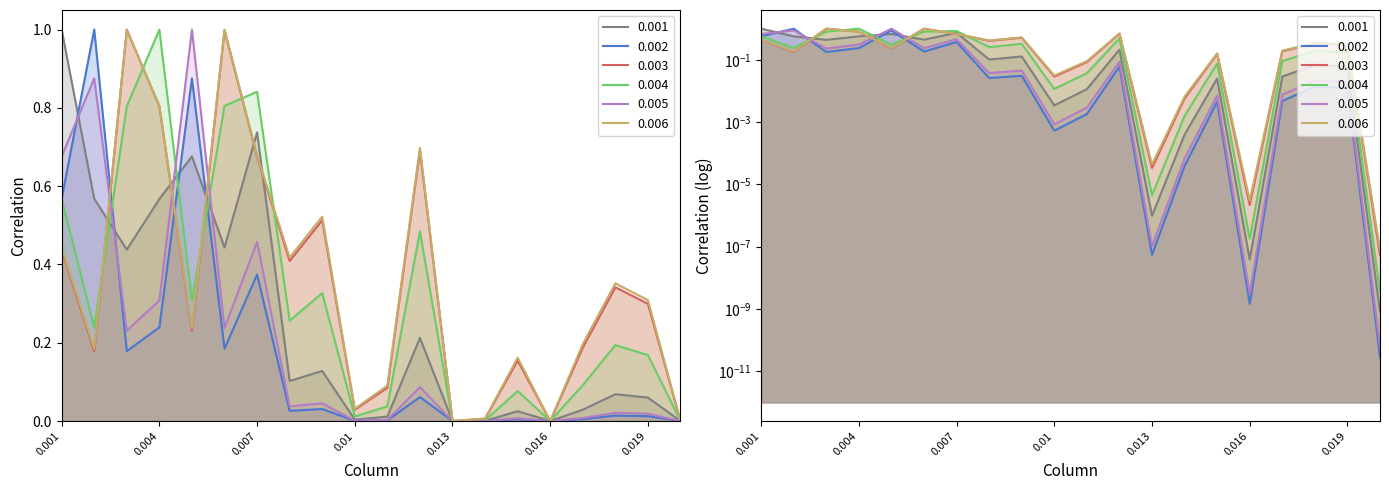

What is the approximate value of 0.006 at 0.015?

0.2